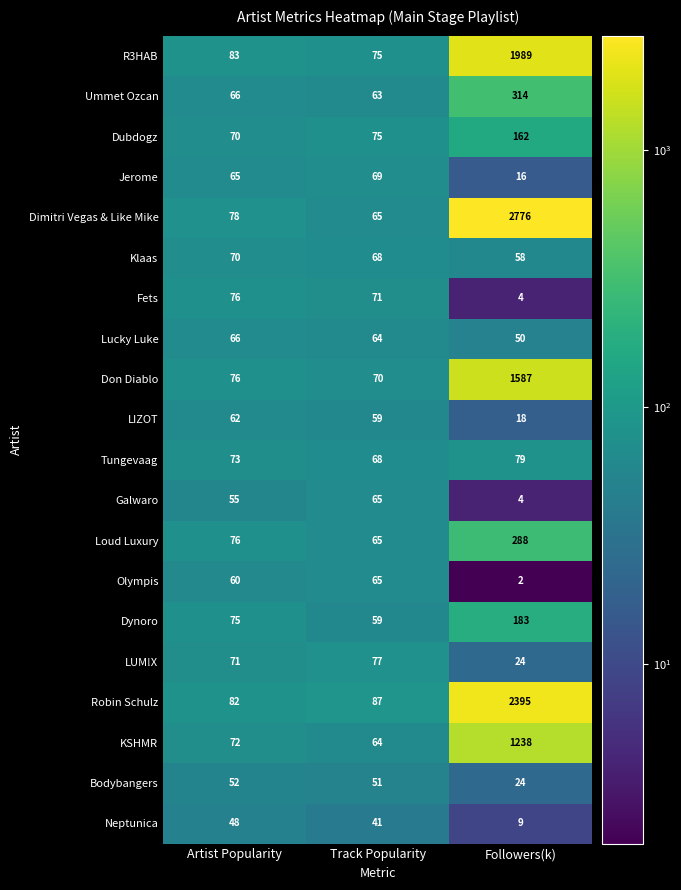

What is the approximate value of Don Diablo at Artist Popularity, to the nearest 50?

100